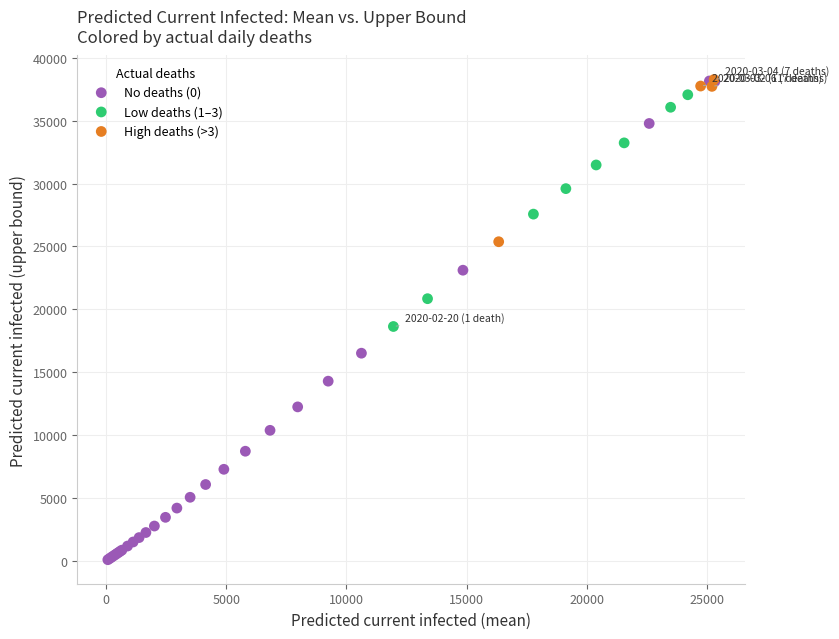

Which series contains the lowest Y value?

No deaths (0)